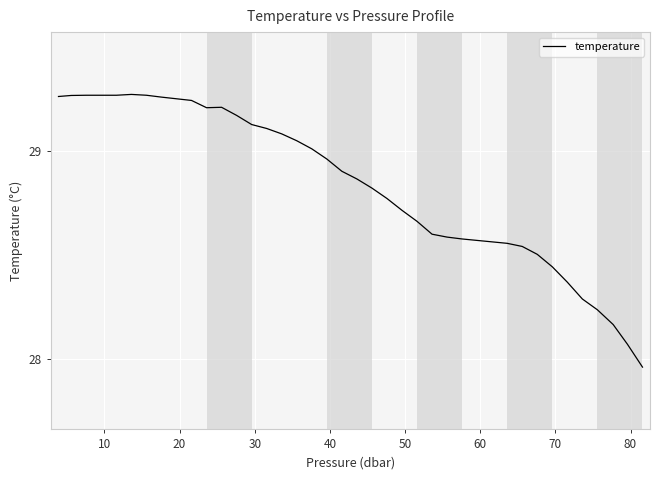

Is this an area chart (filled region under the line)?

No